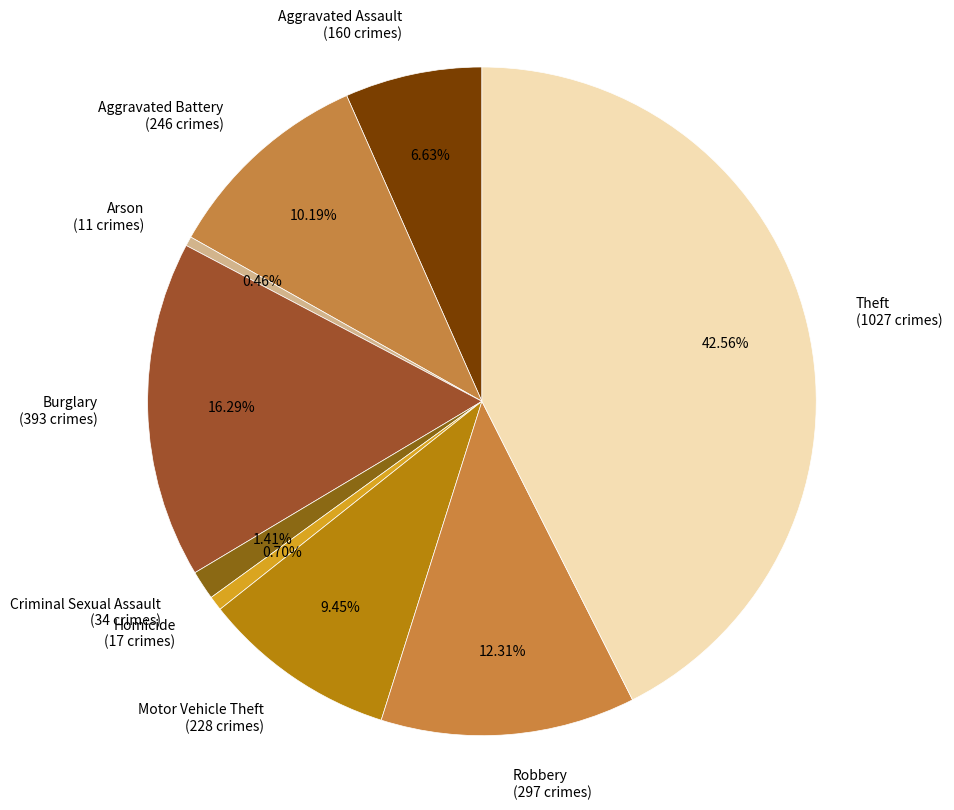

True or false: Homicide accounts for 11% of the total.

False